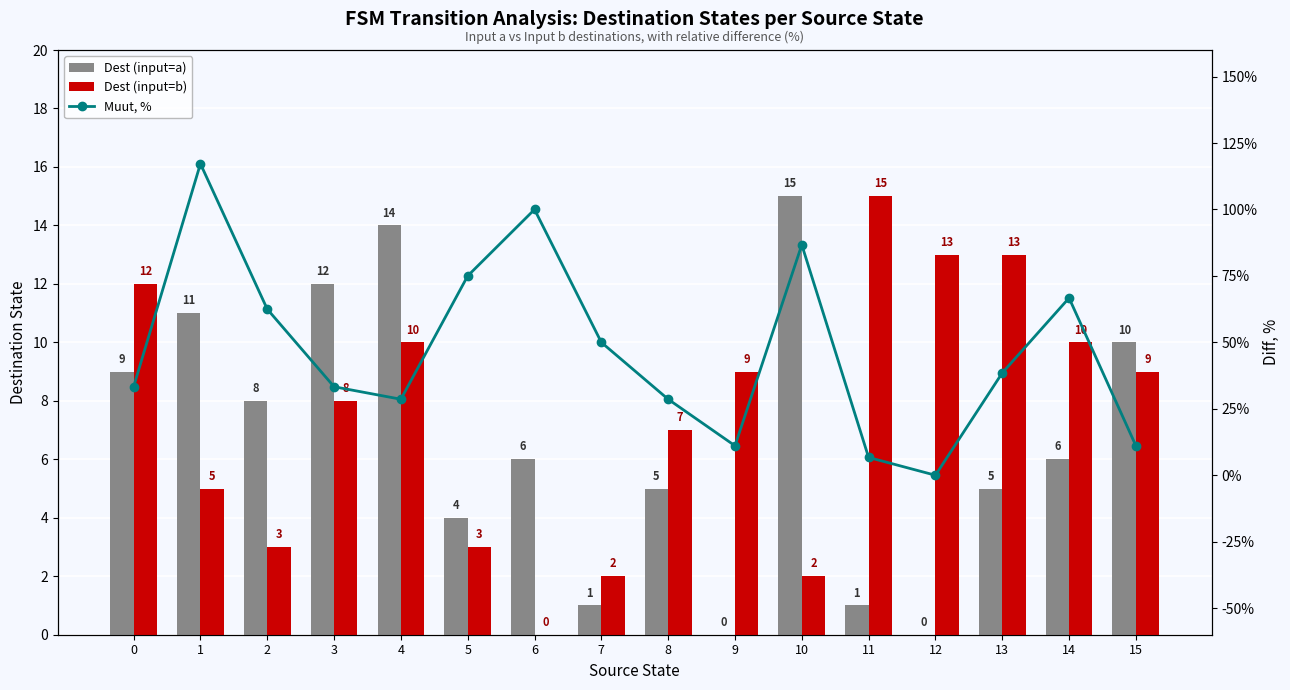

Where does the Muut, % series first go above 38?

1